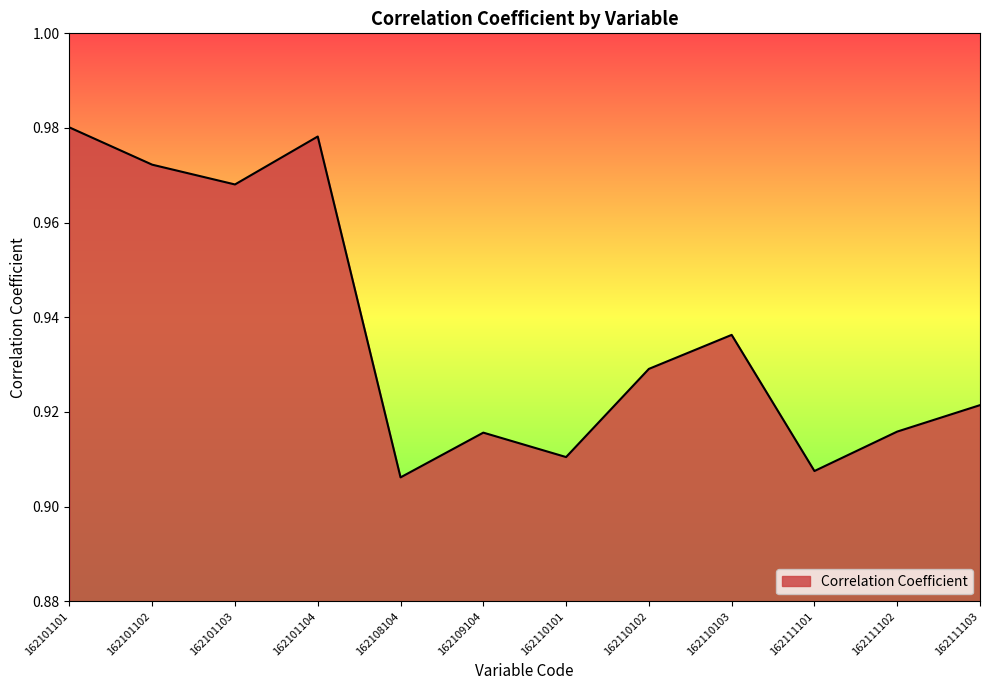

The value at 162111101 is 1.4. True or false?

False